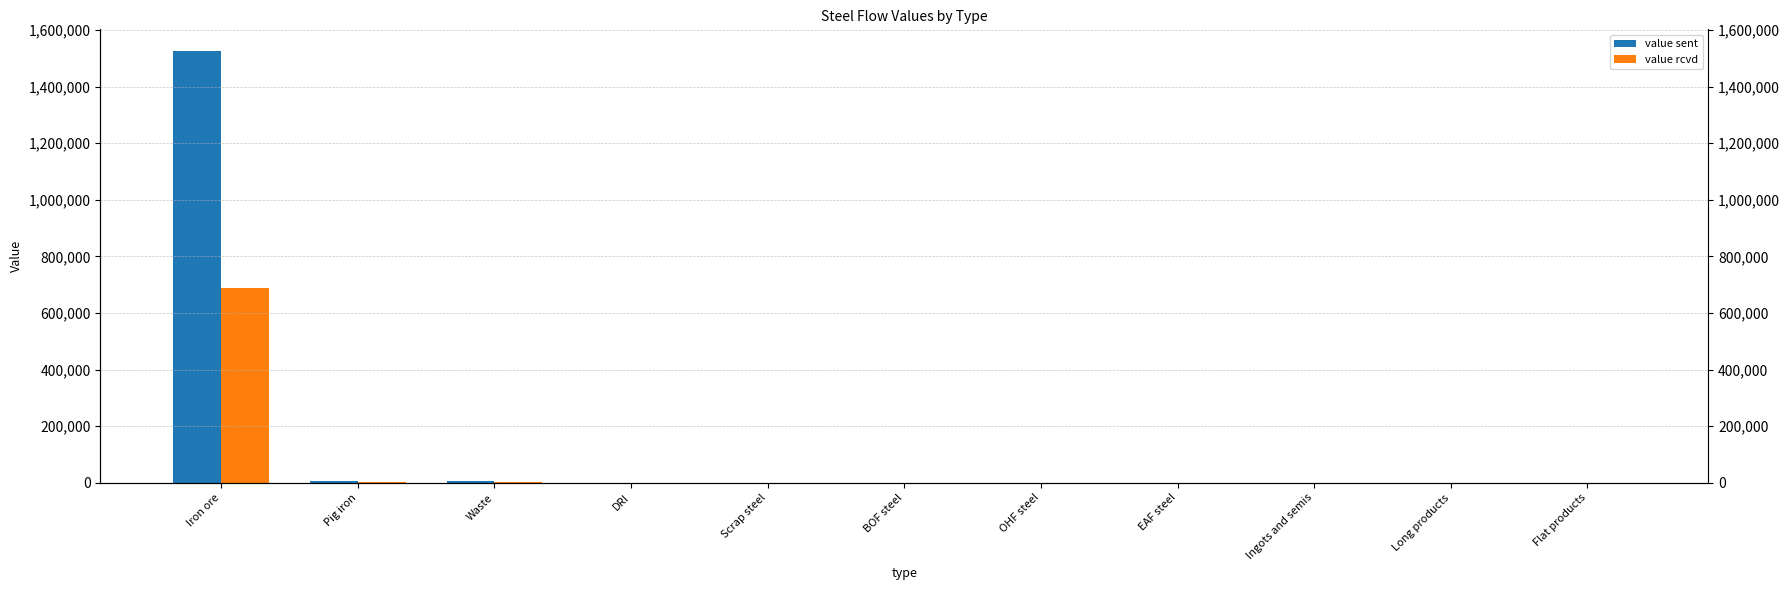

At which label is value sent closest to 763286?

Pig iron